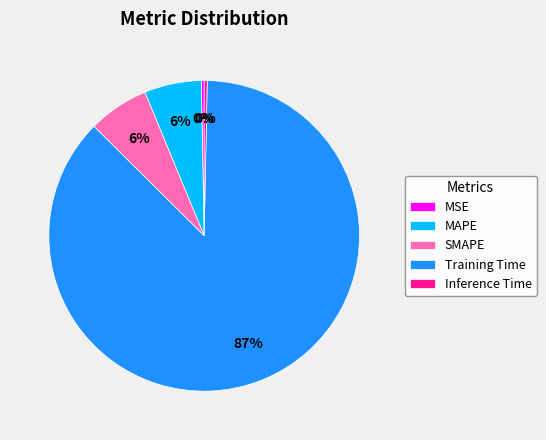

What percentage is the MAPE slice, to the nearest percent?

6%